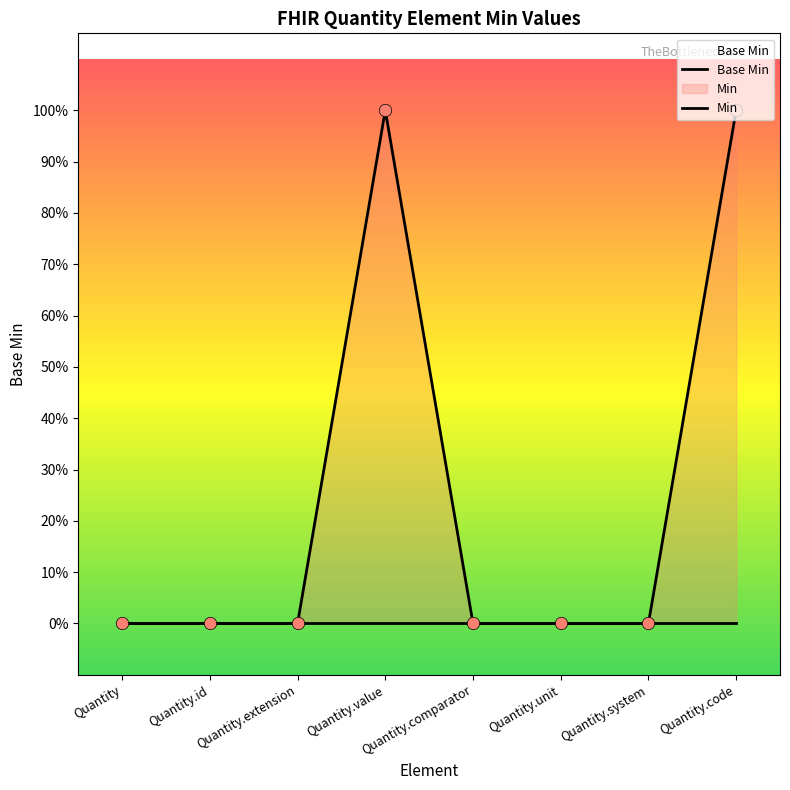

Which series has the widest spread of Y values?

Min